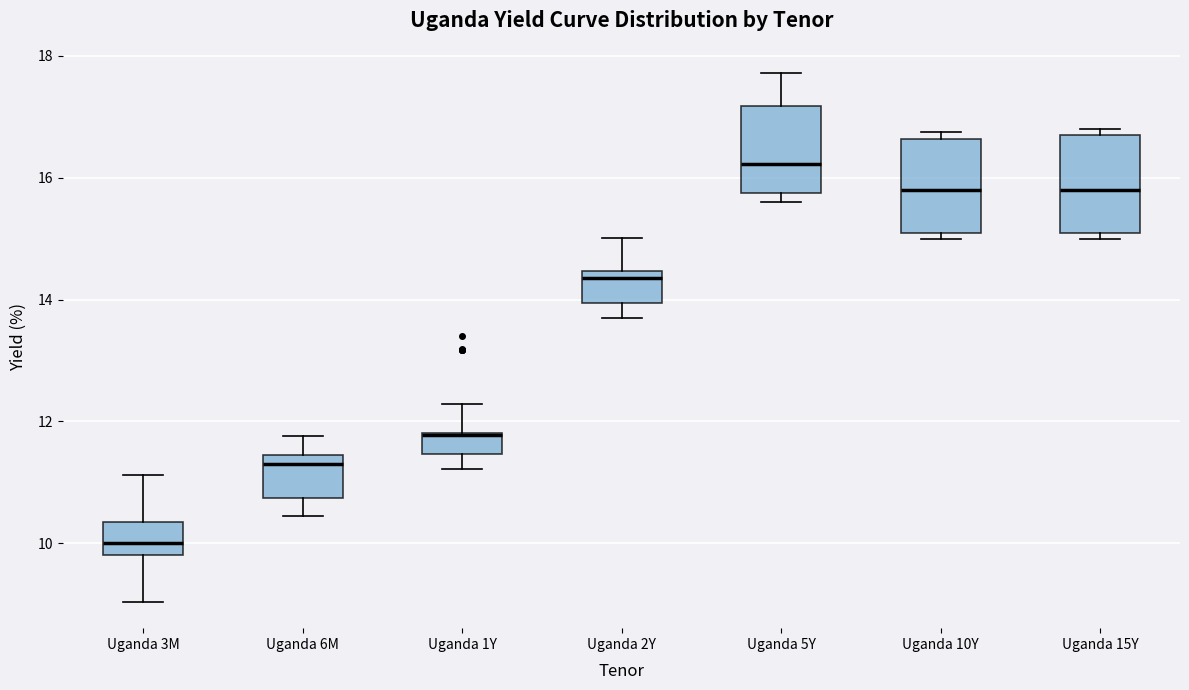

Reading left to right, read every box against the y-axis: the position of its median line, the range the box covers, and the ends of its whiskers. The values are not printed on the chart, so give them approximately, as read against the axis.

Uganda 3M: median 10.0, box 9.8 to 10.4, whiskers 9.0 to 11.2
Uganda 6M: median 11.4 (just below the box's upper edge), box 10.8 to 11.4, whiskers 10.4 to 11.8
Uganda 1Y: median 11.8 (drawn on the box's upper edge), box 11.4 to 11.8, whiskers 11.2 to 12.2
Uganda 2Y: median 14.4 (just below the box's upper edge), box 14.0 to 14.4, whiskers 13.8 to 15.0
Uganda 5Y: median 16.2, box 15.8 to 17.2, whiskers 15.6 to 17.8
Uganda 10Y: median 15.8, box 15.2 to 16.6, whiskers 15.0 to 16.8
Uganda 15Y: median 15.8, box 15.2 to 16.6, whiskers 15.0 to 16.8